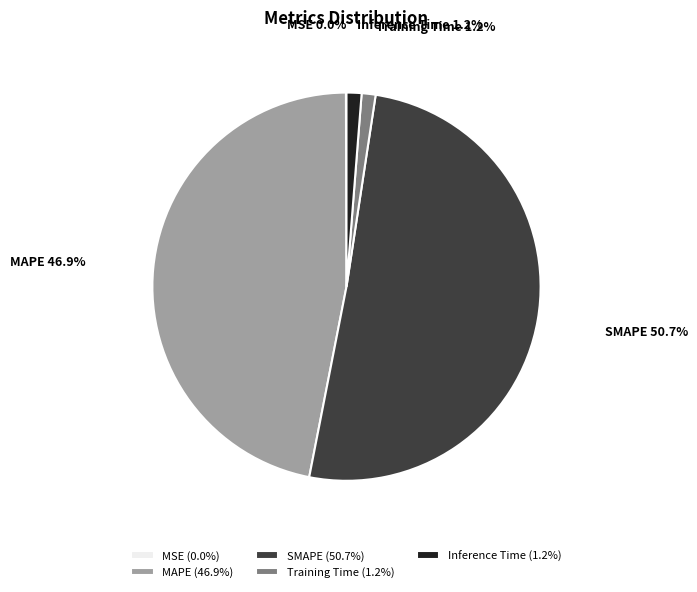

To the nearest percent, what is the combined percentage of MAPE and Inference Time?

48%